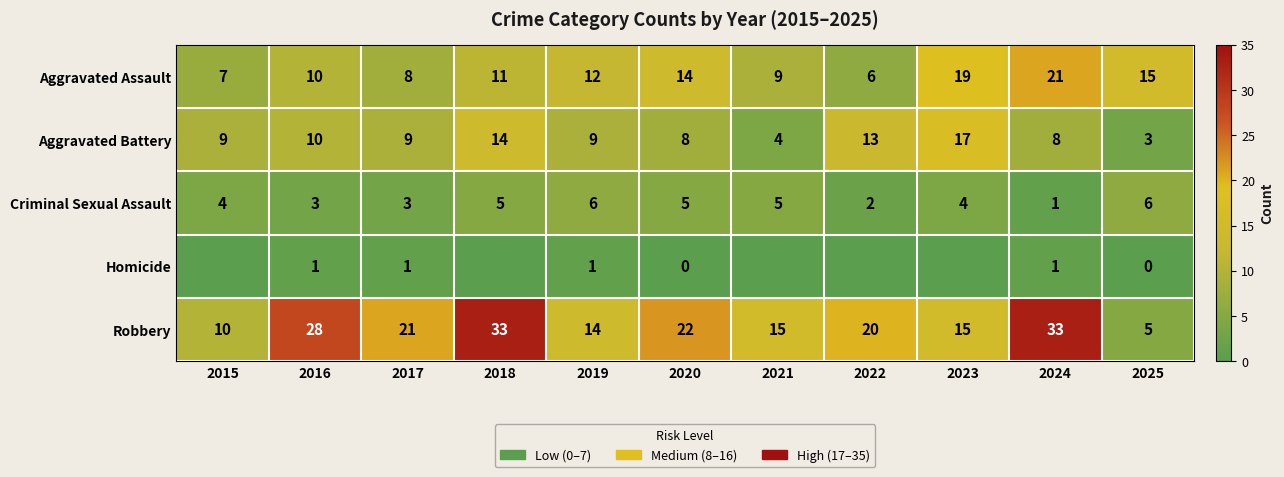

Rank the categories by Aggravated Assault value from highest to lowest.

2024, 2023, 2025, 2020, 2019, 2018, 2016, 2021, 2017, 2015, 2022